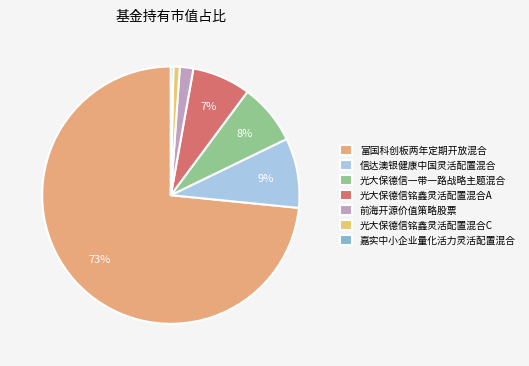

How many slices are in this pie chart?

7